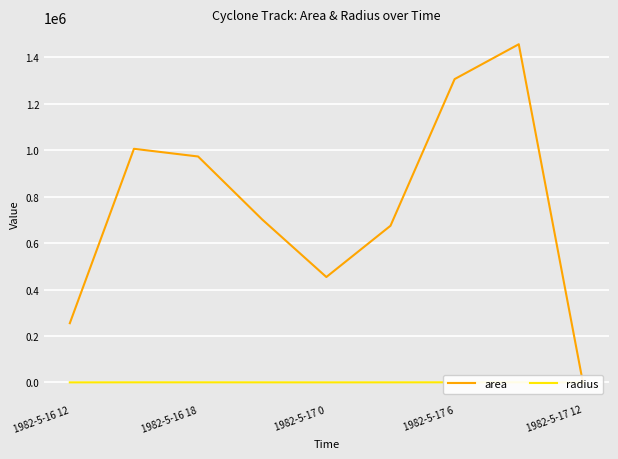

Reading left to right, list all the values displayed in this chart.

area: 255000.0	1005625.0	972500.0	701250.0	453750.0	674375.0	1305625.0	1455625.0	0.0
radius: 284.9	565.8	556.4	472.5	380.0	463.3	644.7	680.7	0.0